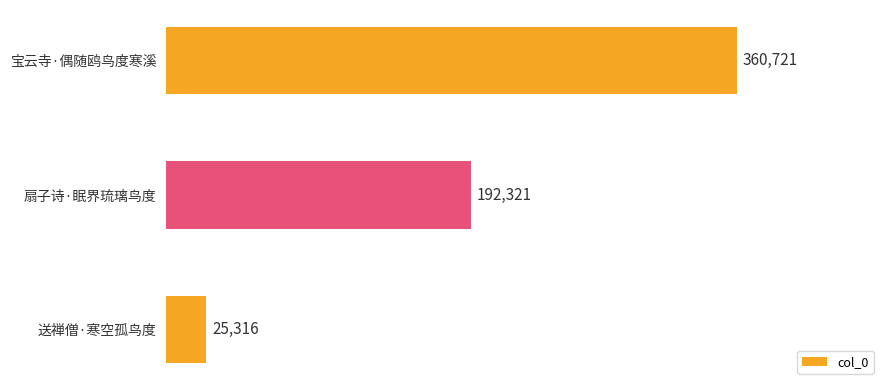

The value at 扇子诗·眠界琉璃鸟度 is 281404. True or false?

False